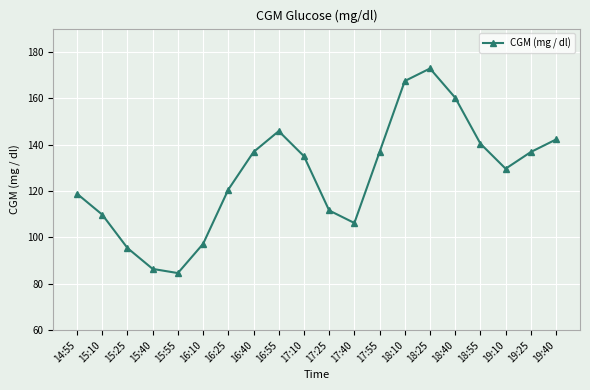

Reading right to left, list all the values displayed in this chart.

142.2	136.8	129.6	140.4	160.2	172.8	167.4	136.8	106.2	111.6	135.0	145.8	136.8	120.6	97.2	84.6	86.4	95.4	109.8	118.8